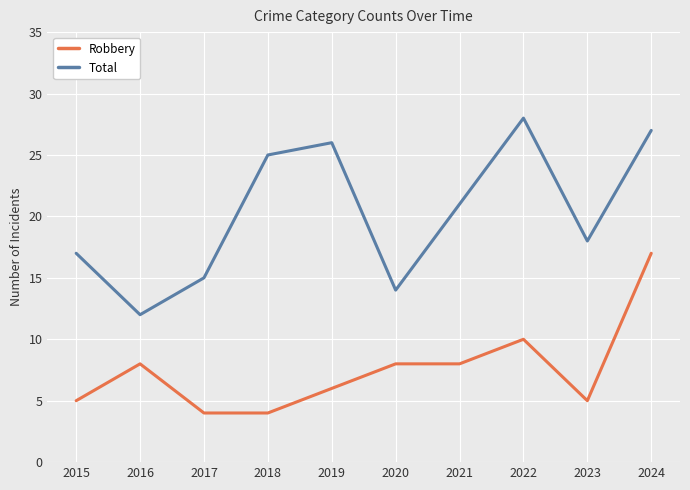

Reading right to left, transcribe all the data shown in this chart.

Robbery: 17	5	10	8	8	6	4	4	8	5
Total: 27	18	28	21	14	26	25	15	12	17